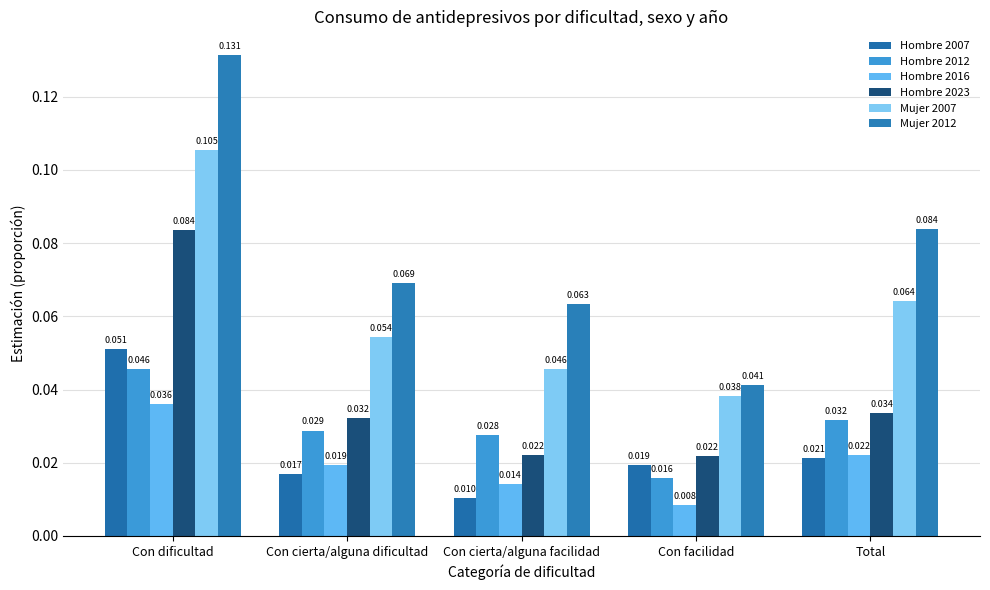

Is it true that Mujer 2007 equals 0.1 at Con dificultad?

False